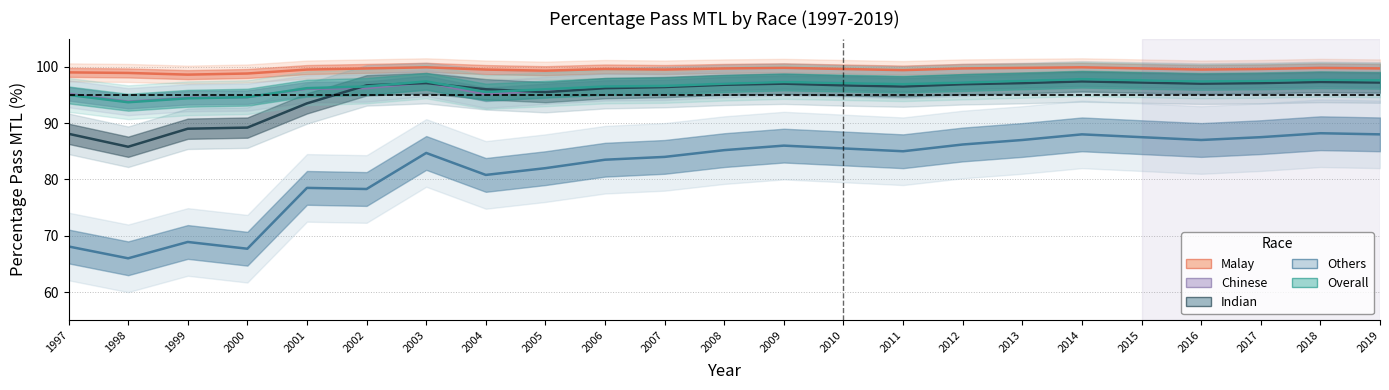

Read the Chinese value at 1998.

93.8